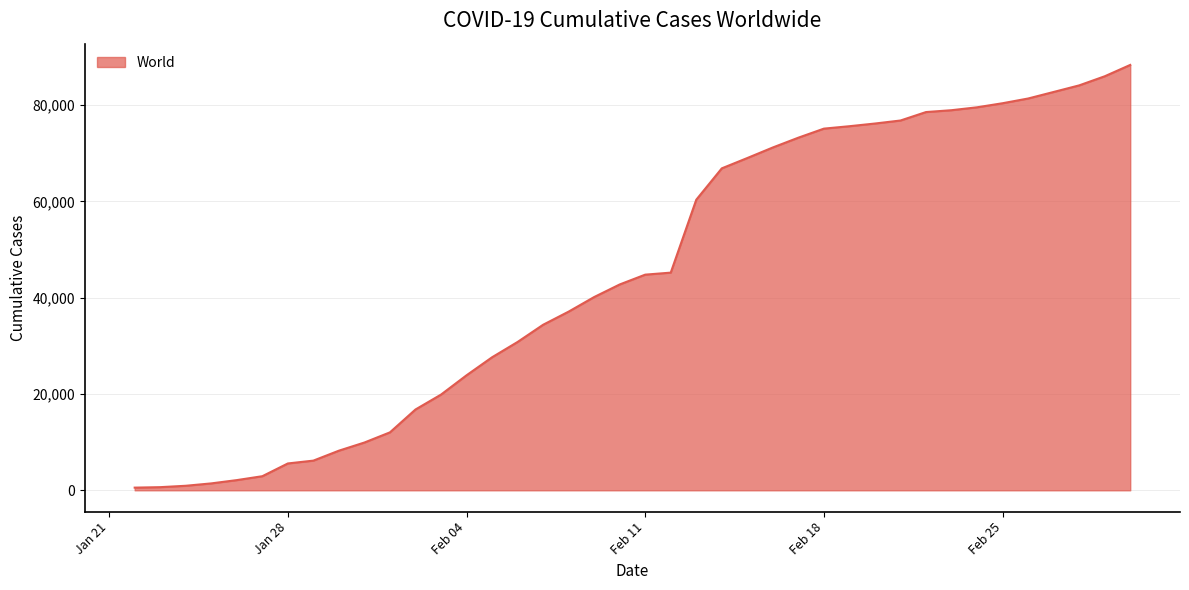

What is the maximum value shown in the chart?

88369